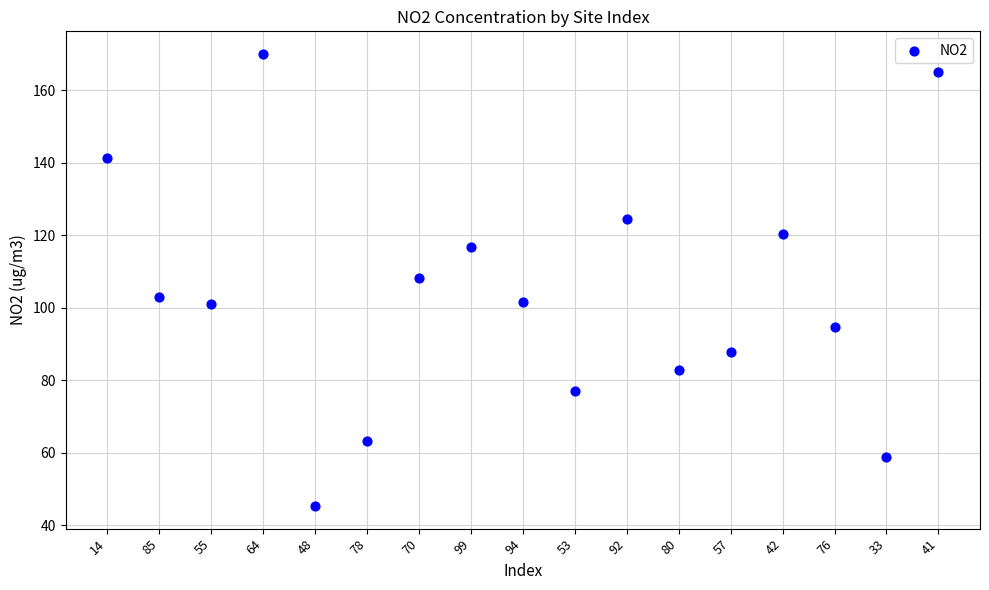

What is the range of Y values (max minus min)?

124.7